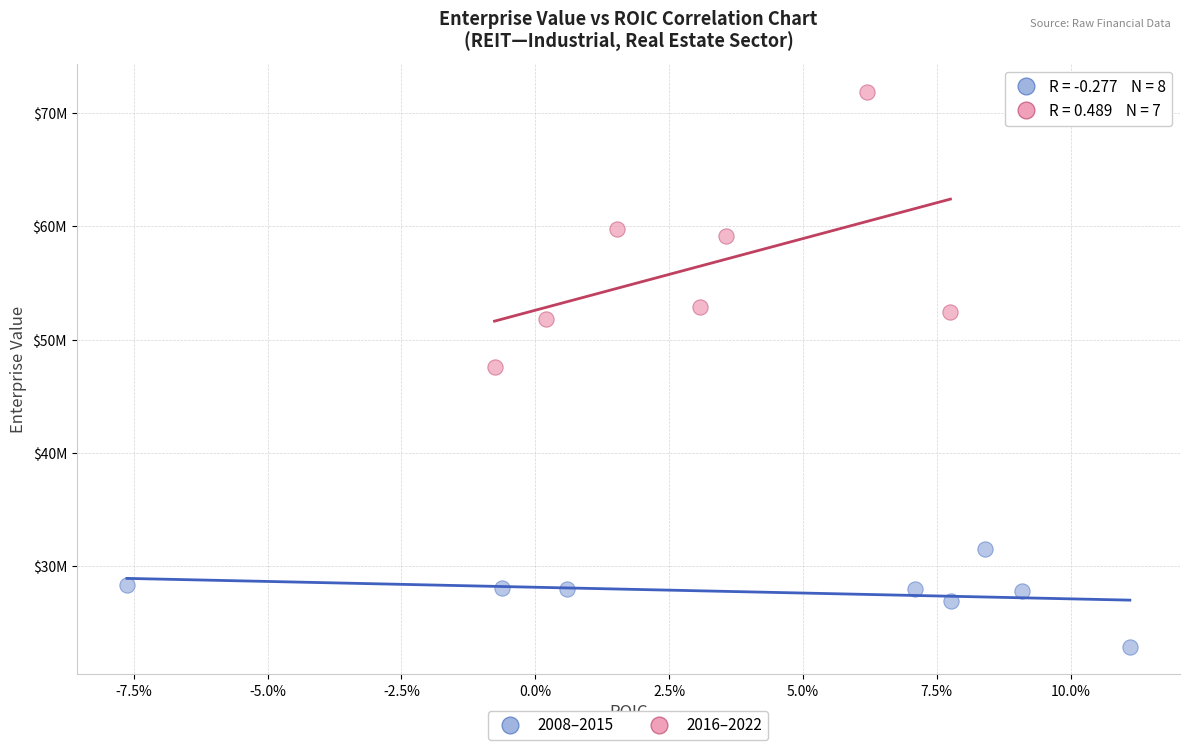

Which series reaches the maximum Y coordinate?

2016–2022